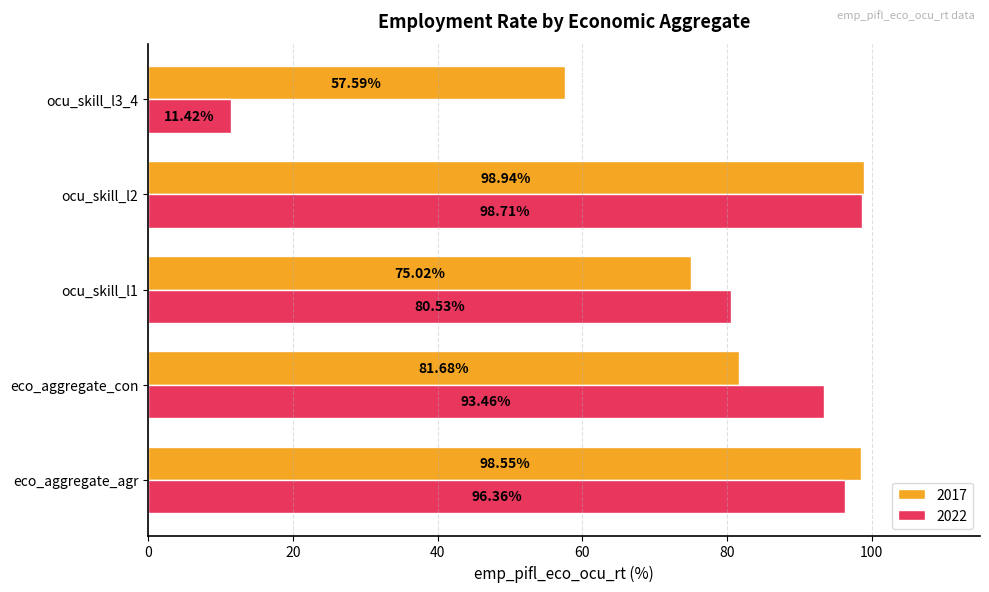

What is the sum of the 2022 values at ocu_skill_l3_4 and eco_aggregate_agr?

107.8